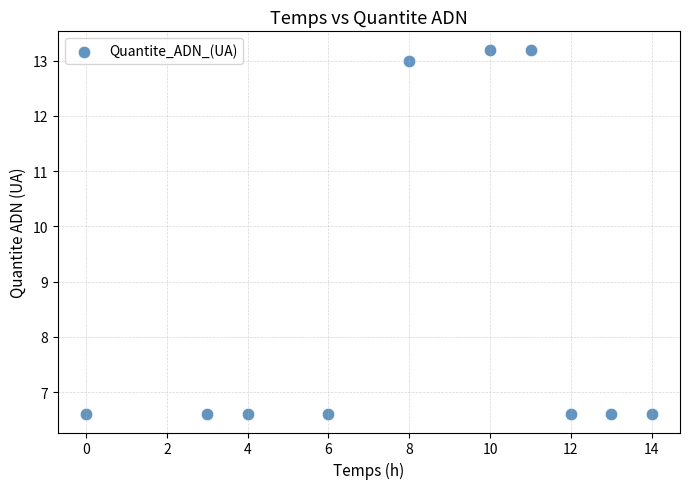

What is the range of X values (max minus min)?

14.0